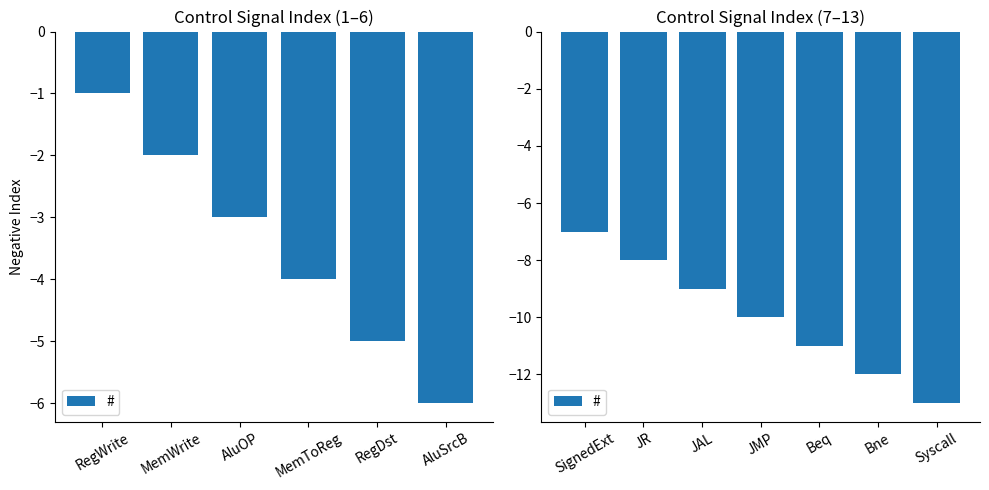

What is the minimum value shown in the chart?

-13